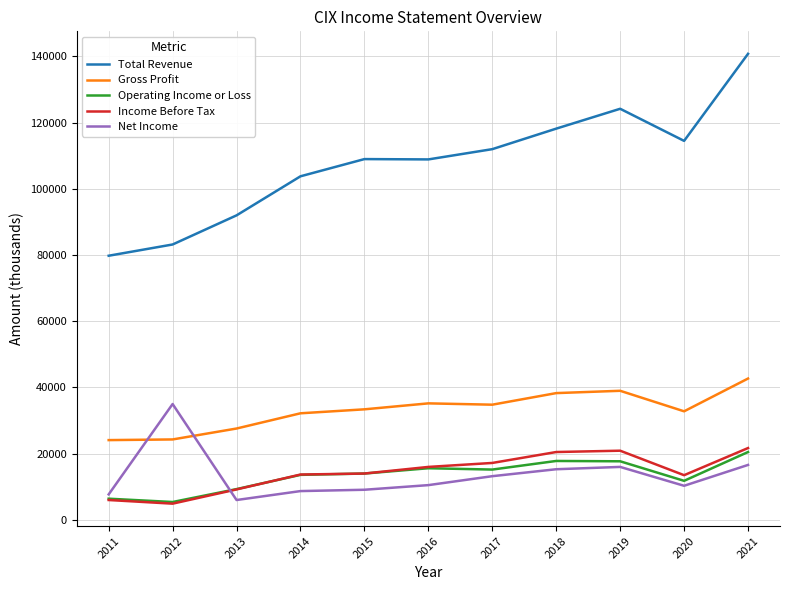

What is the lowest value of the Total Revenue series?

79800